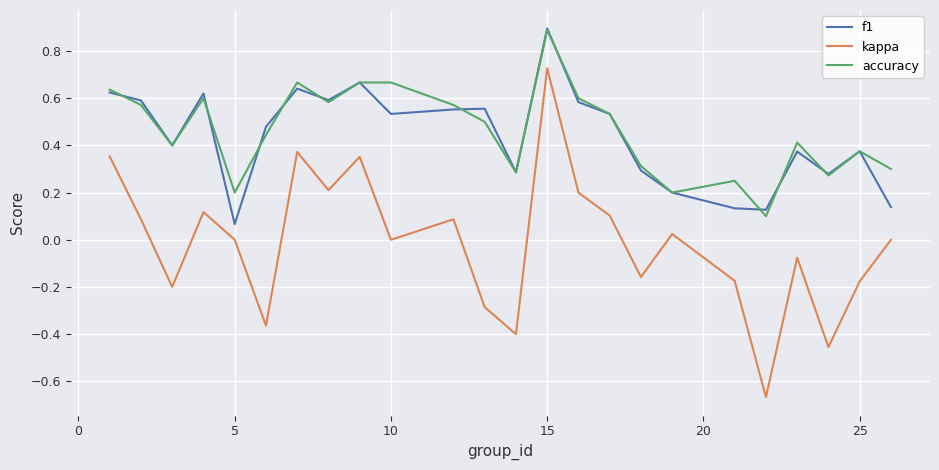

Which series has the largest range (max minus min)?

kappa